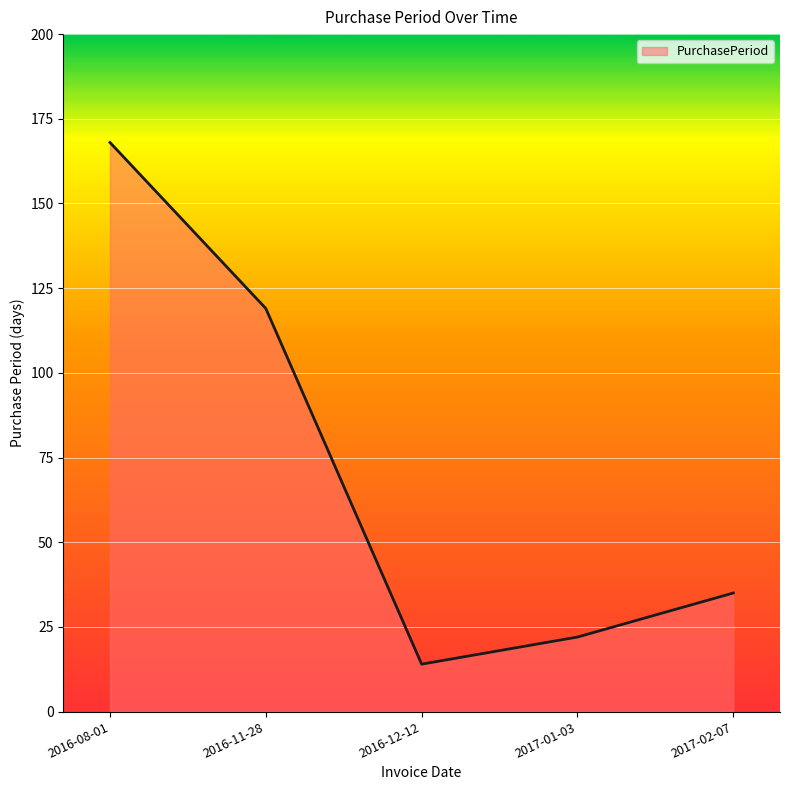

True or false: there are more than 2 points higher than both neighbors.

False